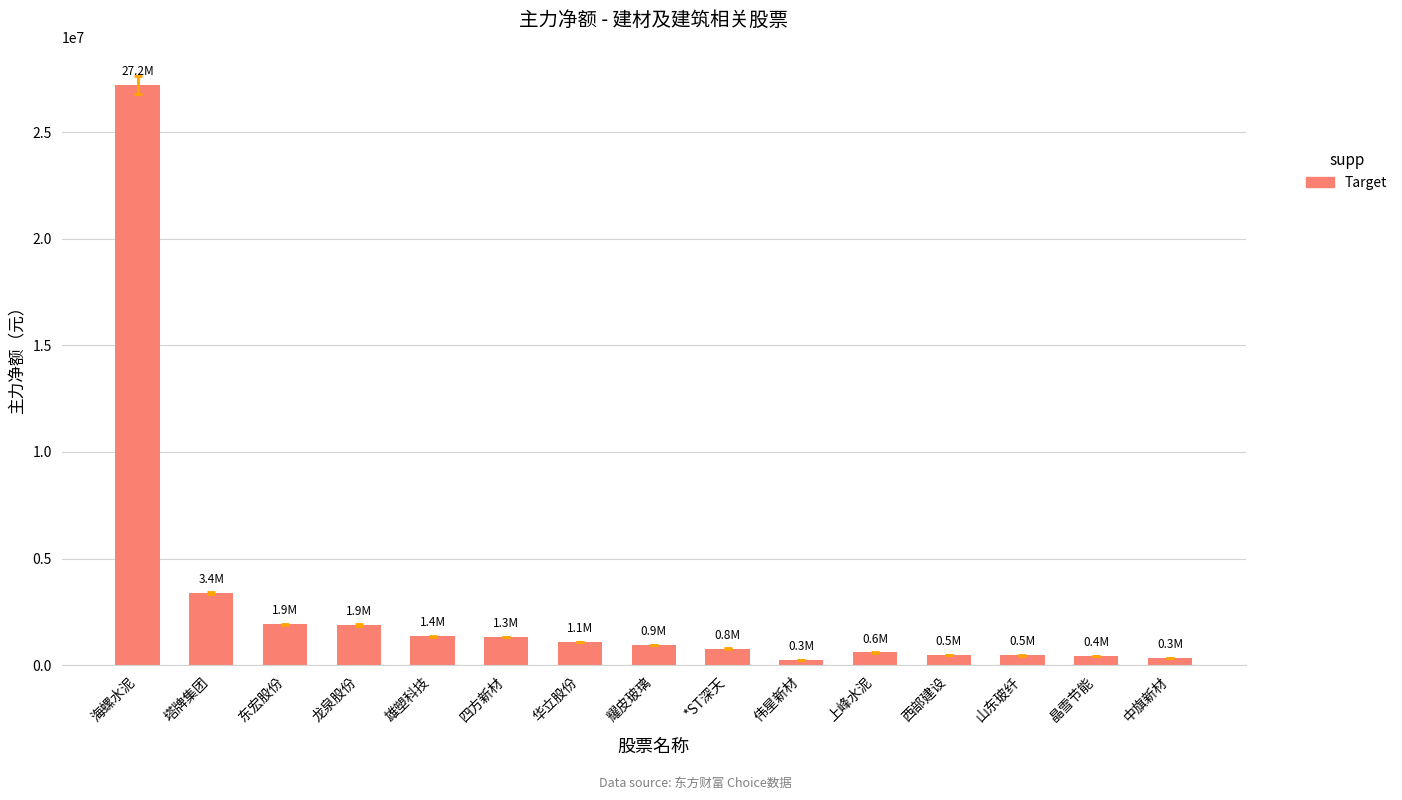

How many values are below 944140?

7